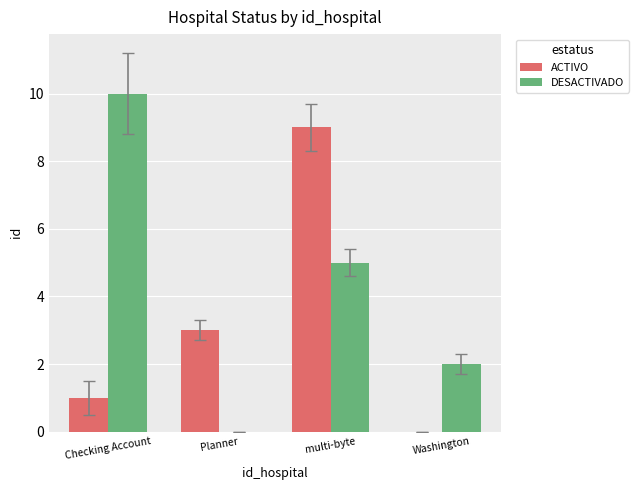

What is the average value of the ACTIVO series?

3